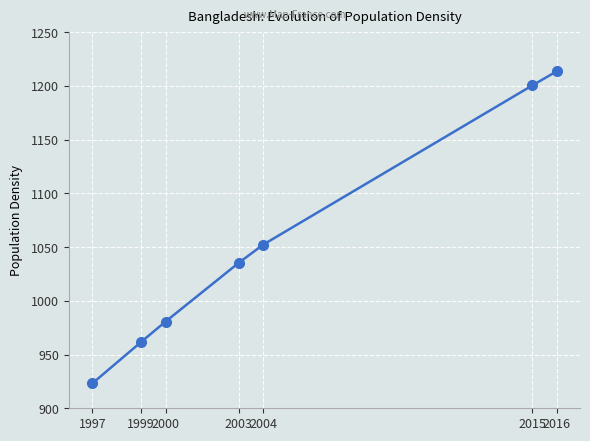

True or false: the data shows 1035.5 at 2003.

True